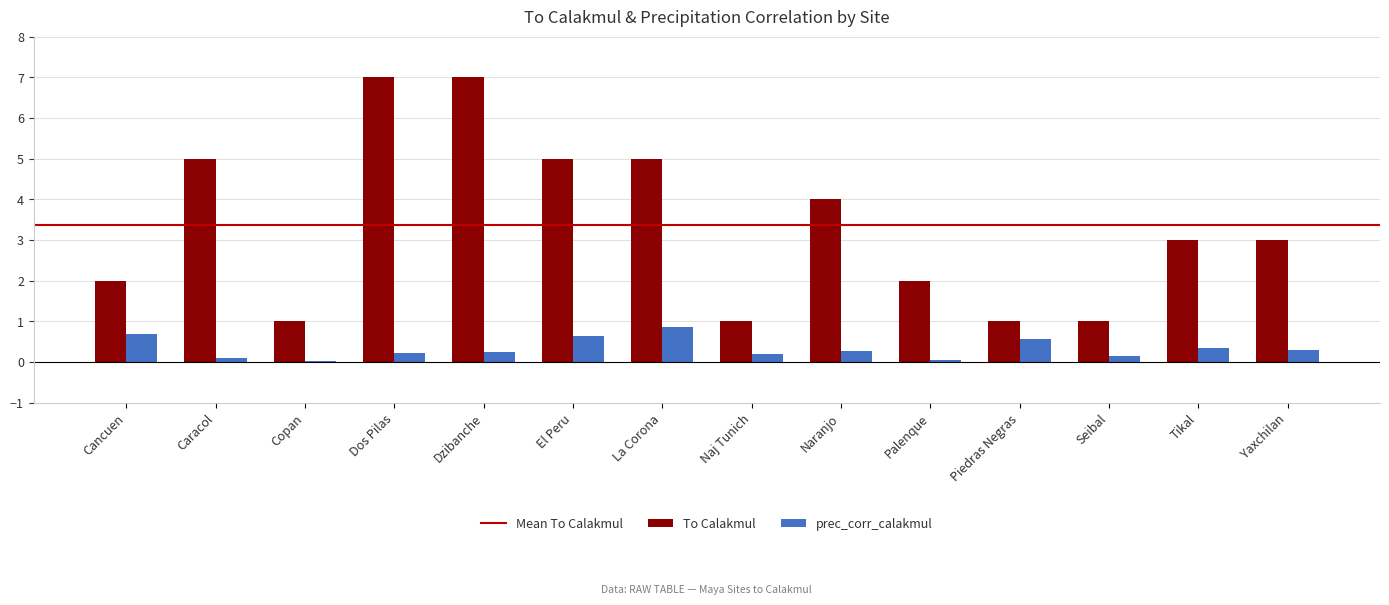

Between Dos Pilas and Seibal, which series saw the biggest shift?

To Calakmul